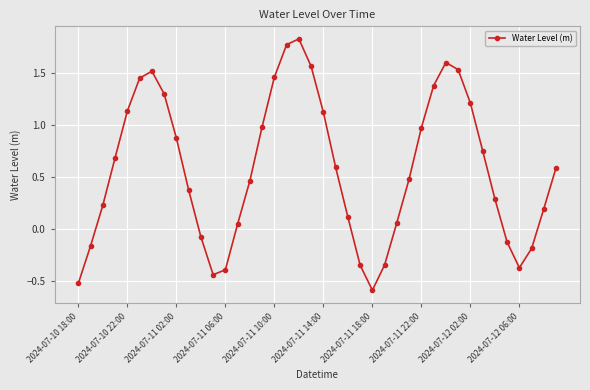

What is the value of the 30th point from the left?

1.4